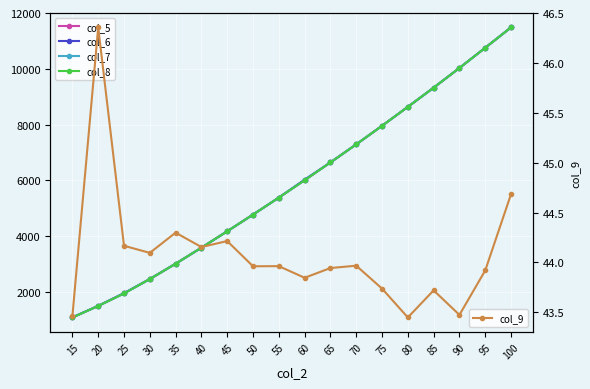

Between 25 and 50, which is larger?

50